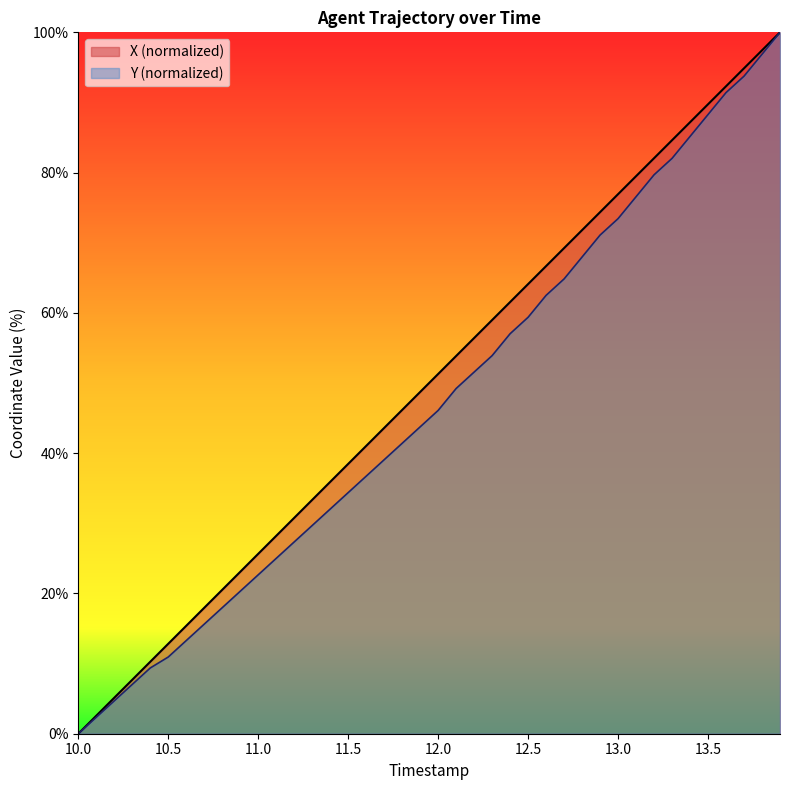

Where does the Y series first go above 46?

12.0